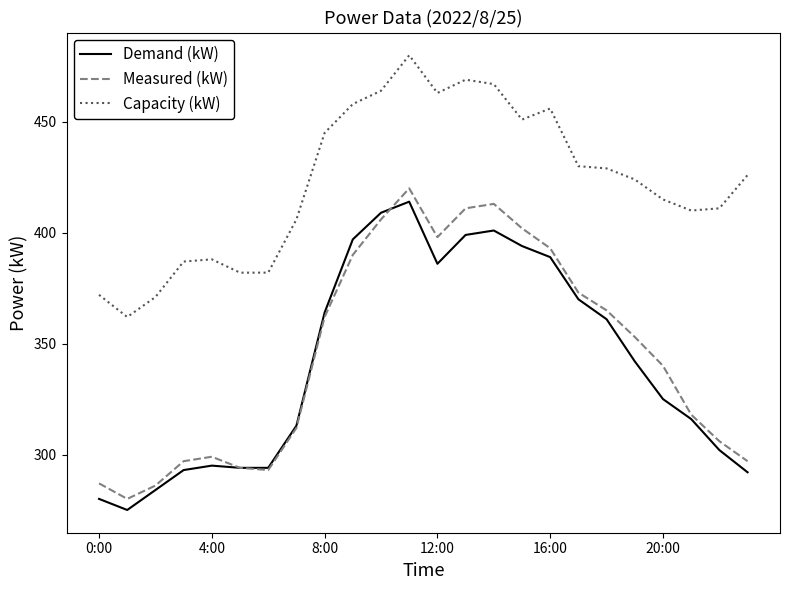

What is the difference between the maximum and minimum values in the Measured (kW) series?

140